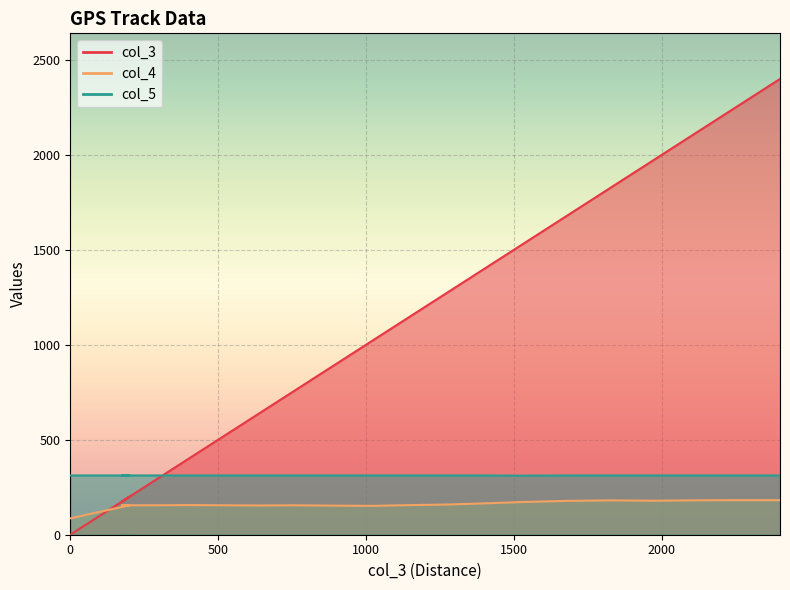

How many intersections are there between col_3 and col_5?

1